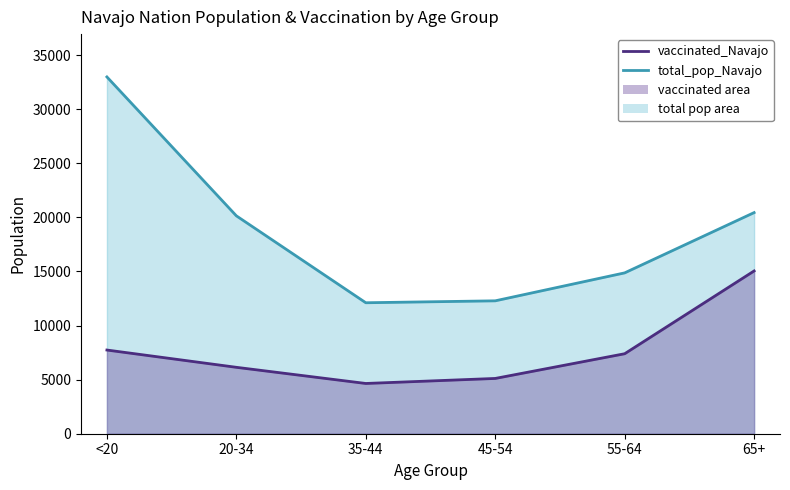

Is the value of vaccinated_Navajo (line) at <20 greater than the value of total_pop_Navajo (line) at 45-54?

No